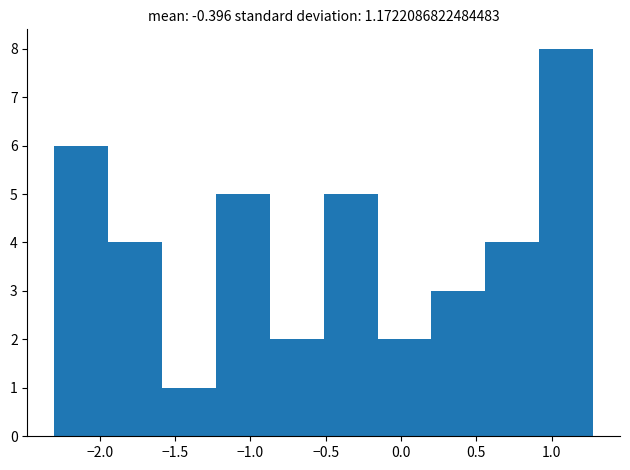

Reading left to right, transcribe this chart: for each bar, give the range it covers on the x-axis and its height. Neither the bar edges nor the heights are printed on the chart, so give them approximately, as read against the axes.

-2.30 to -1.95: 6
-1.95 to -1.60: 4
-1.60 to -1.25: 1
-1.25 to -0.85: 5
-0.85 to -0.50: 2
-0.50 to -0.15: 5
-0.15 to 0.20: 2
0.20 to 0.55: 3
0.55 to 0.90: 4
0.90 to 1.25: 8